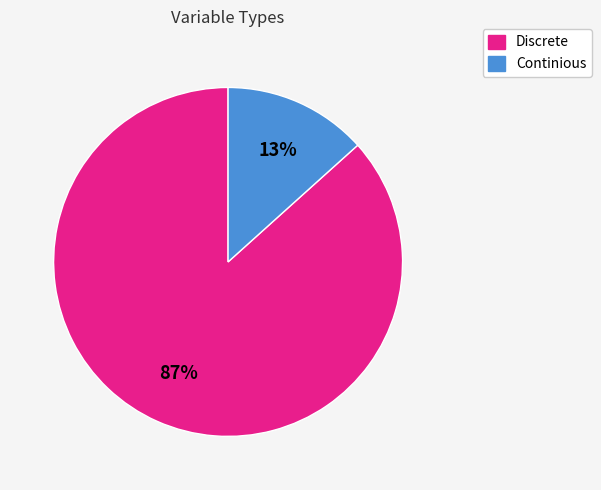

Is the sum of Continious and Discrete greater than half?

Yes